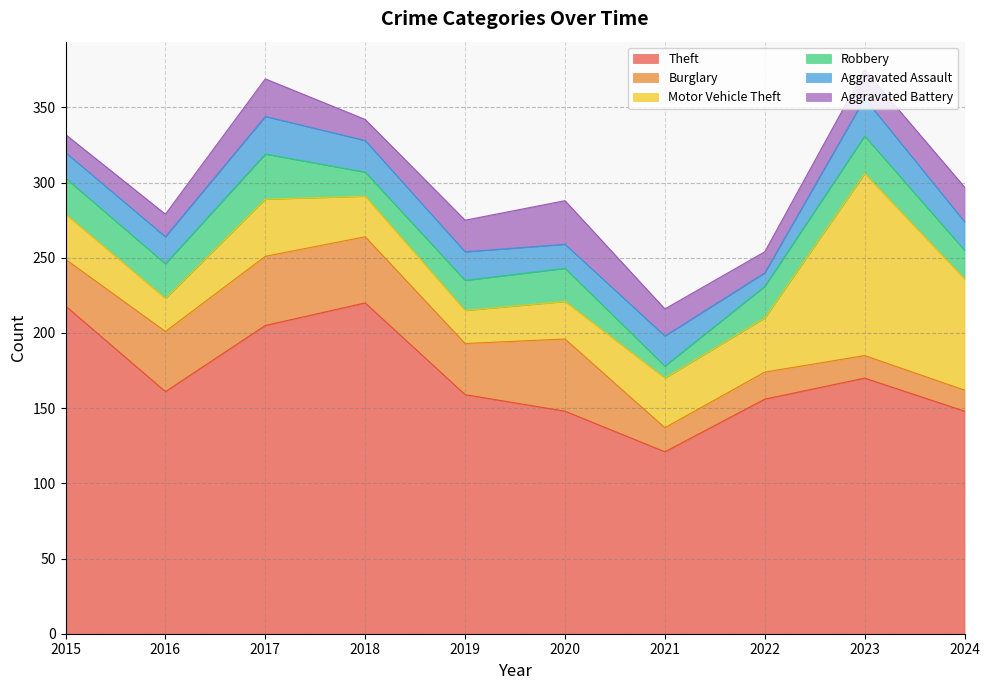

What is the difference between the Theft values at 2023 and 2018?

50